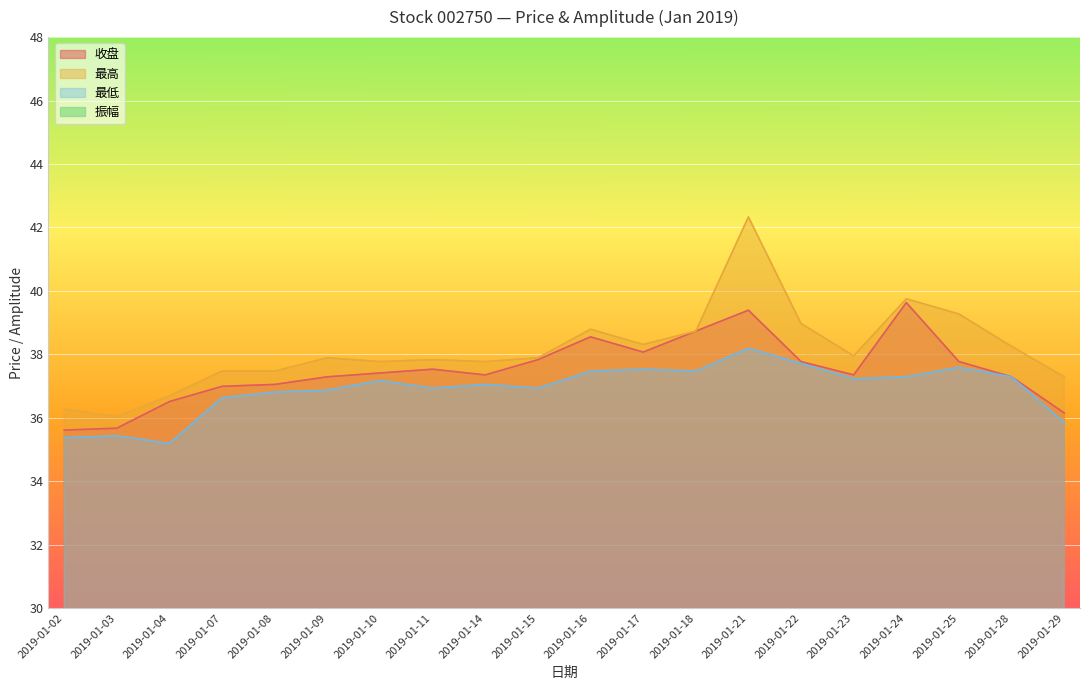

Which has a higher value, 2019-01-02 or 2019-01-07?

2019-01-07